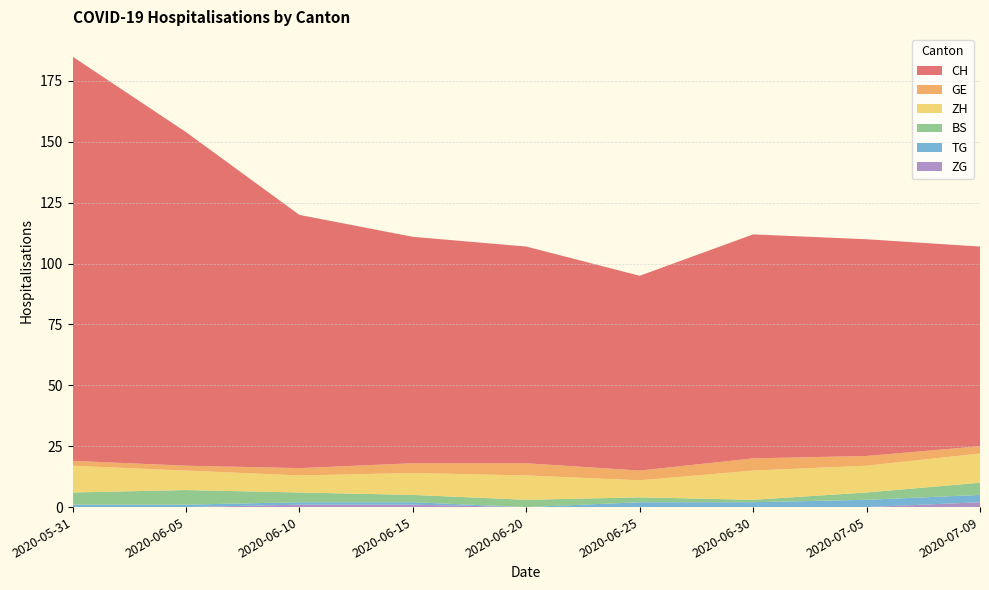

Reading right to left, what are all the values shown in this chart?

CH: 2020-07-09=82	2020-07-05=89	2020-06-30=92	2020-06-25=80	2020-06-20=89	2020-06-15=93	2020-06-10=104	2020-06-05=137	2020-05-31=166
GE: 2020-07-09=3	2020-07-05=4	2020-06-30=5	2020-06-25=4	2020-06-20=5	2020-06-15=4	2020-06-10=3	2020-06-05=2	2020-05-31=2
ZH: 2020-07-09=12	2020-07-05=11	2020-06-30=12	2020-06-25=7	2020-06-20=10	2020-06-15=9	2020-06-10=7	2020-06-05=8	2020-05-31=11
BS: 2020-07-09=5	2020-07-05=3	2020-06-30=1	2020-06-25=2	2020-06-20=3	2020-06-15=3	2020-06-10=4	2020-06-05=6	2020-05-31=5
TG: 2020-07-09=3	2020-07-05=3	2020-06-30=2	2020-06-25=2	2020-06-20=0	2020-06-15=1	2020-06-10=1	2020-06-05=1	2020-05-31=1
ZG: 2020-07-09=2	2020-07-05=0	2020-06-30=0	2020-06-25=0	2020-06-20=0	2020-06-15=1	2020-06-10=1	2020-06-05=0	2020-05-31=0